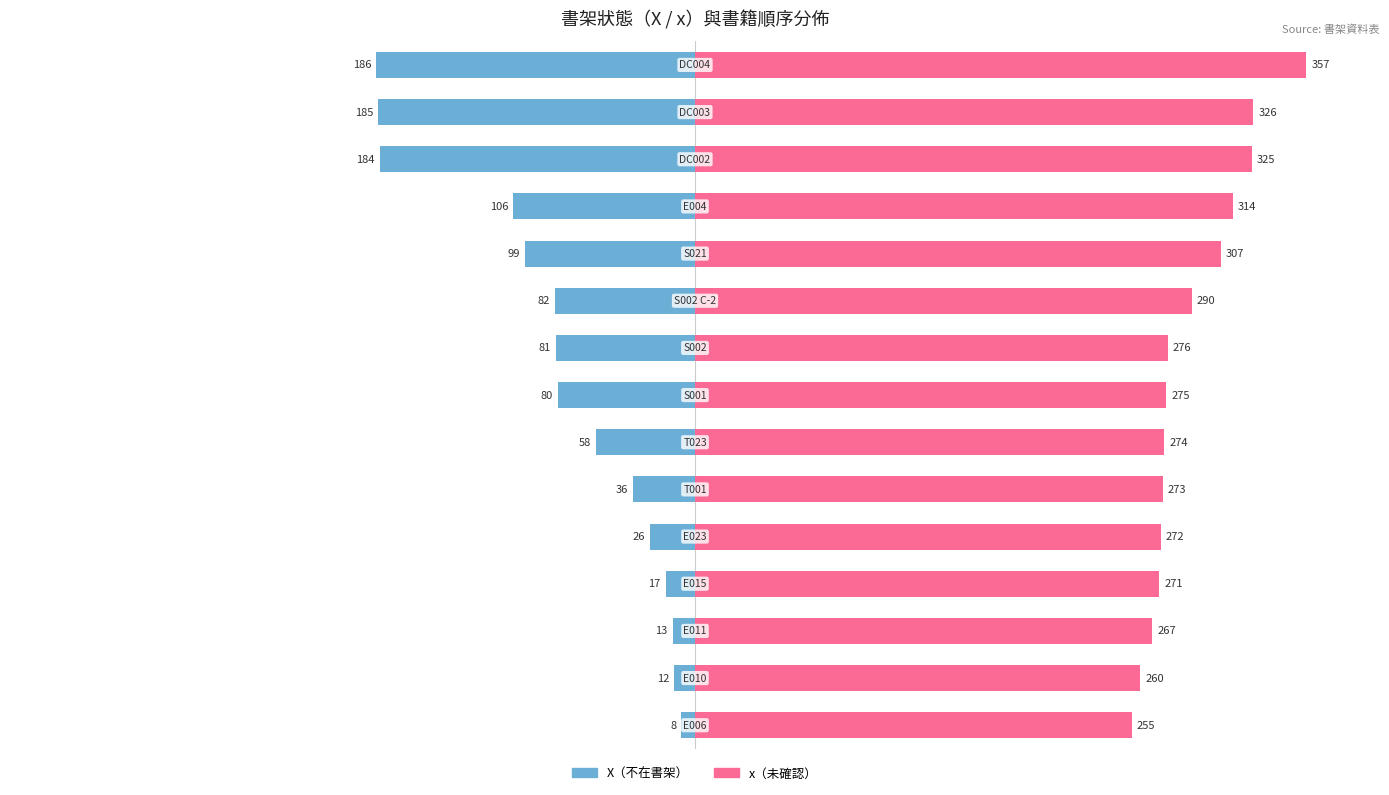

How many values in the X（不在書架） series exceed -80?

7